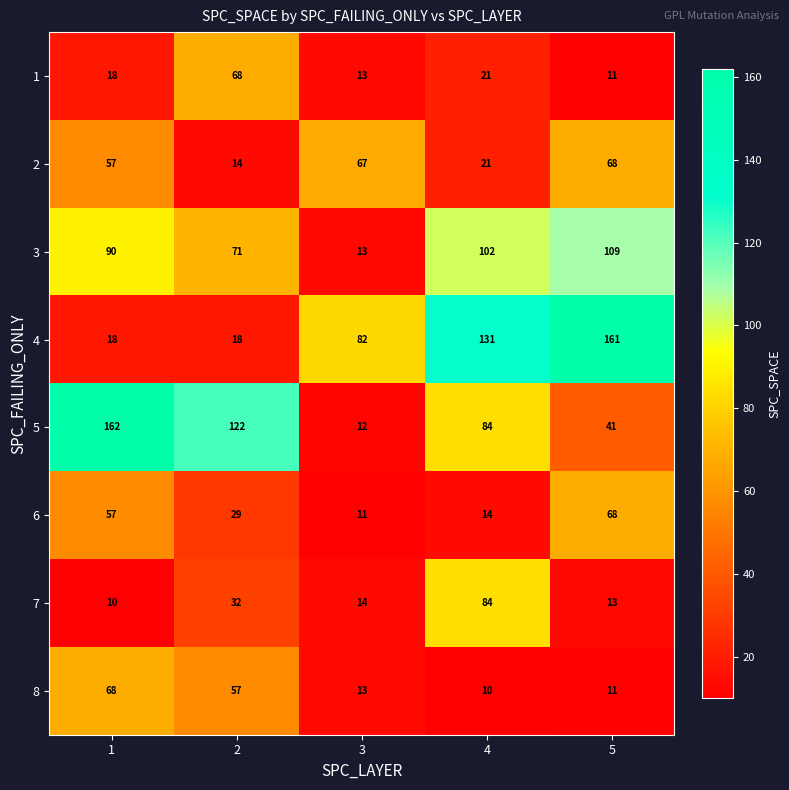

At which label is 1 closest to 39?

4